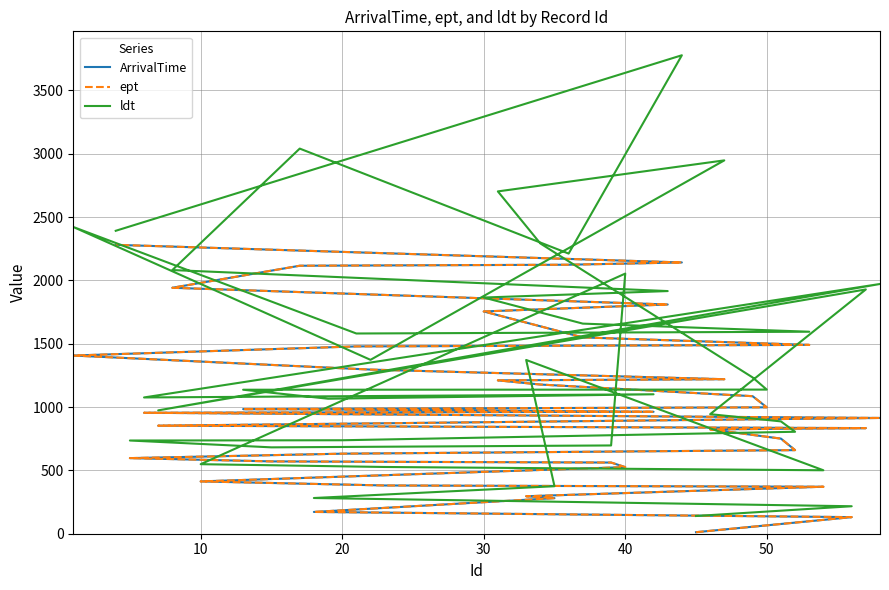

Does the chart display data point markers on the line(s)?

No